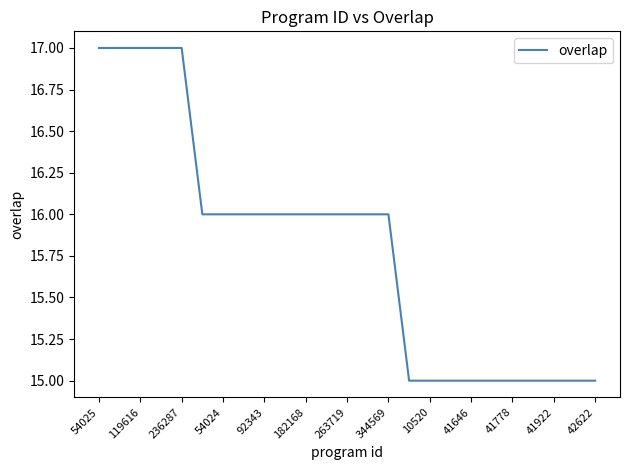

What is the greatest value displayed?

17